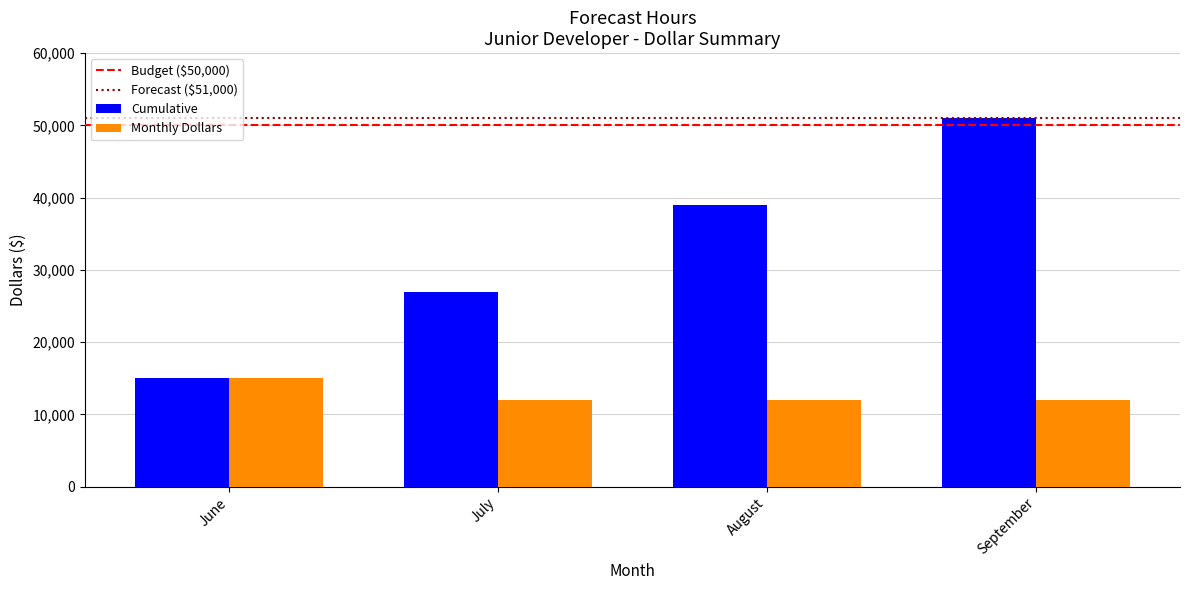

Rank the series at August from highest to lowest value.

Cumulative, Monthly Dollars